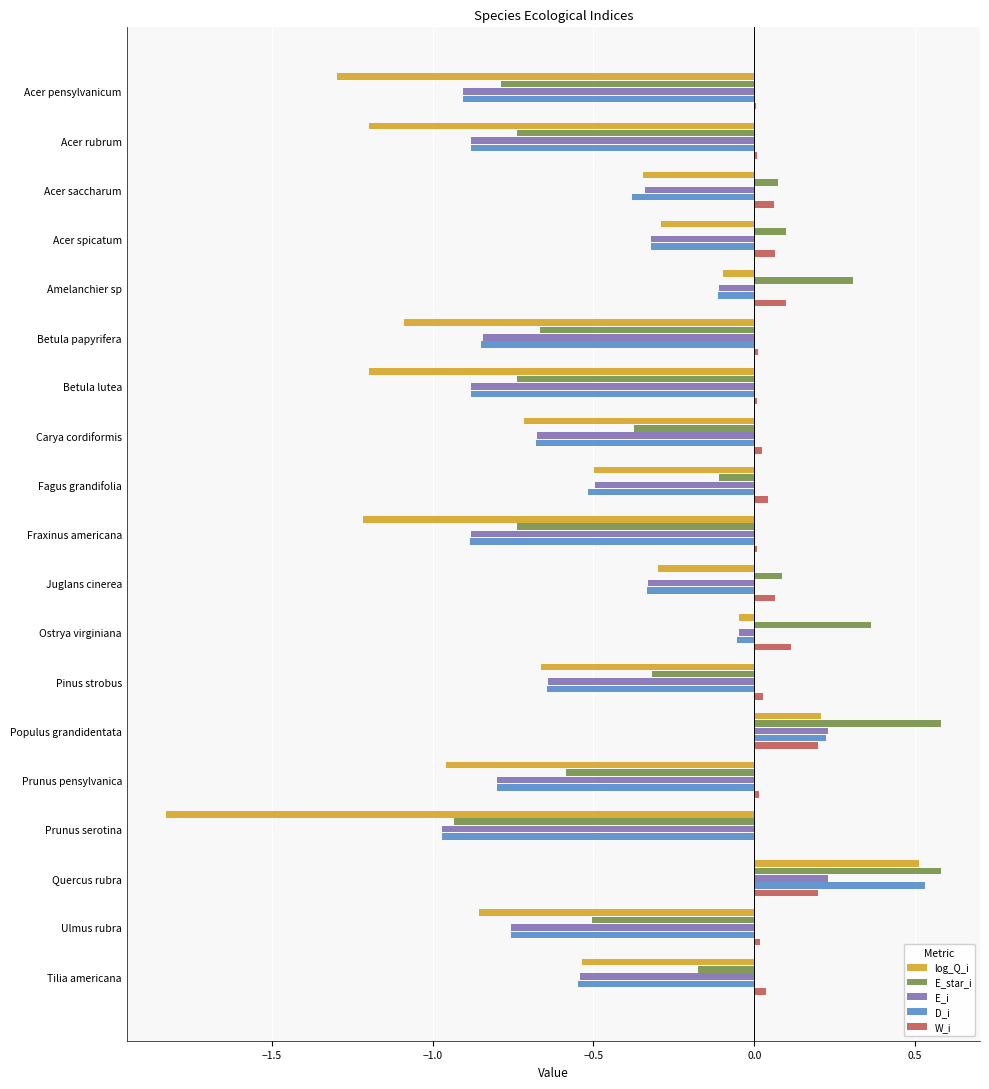

Is the value of W_i at Fagus grandifolia greater than the value of D_i at Betula papyrifera?

Yes